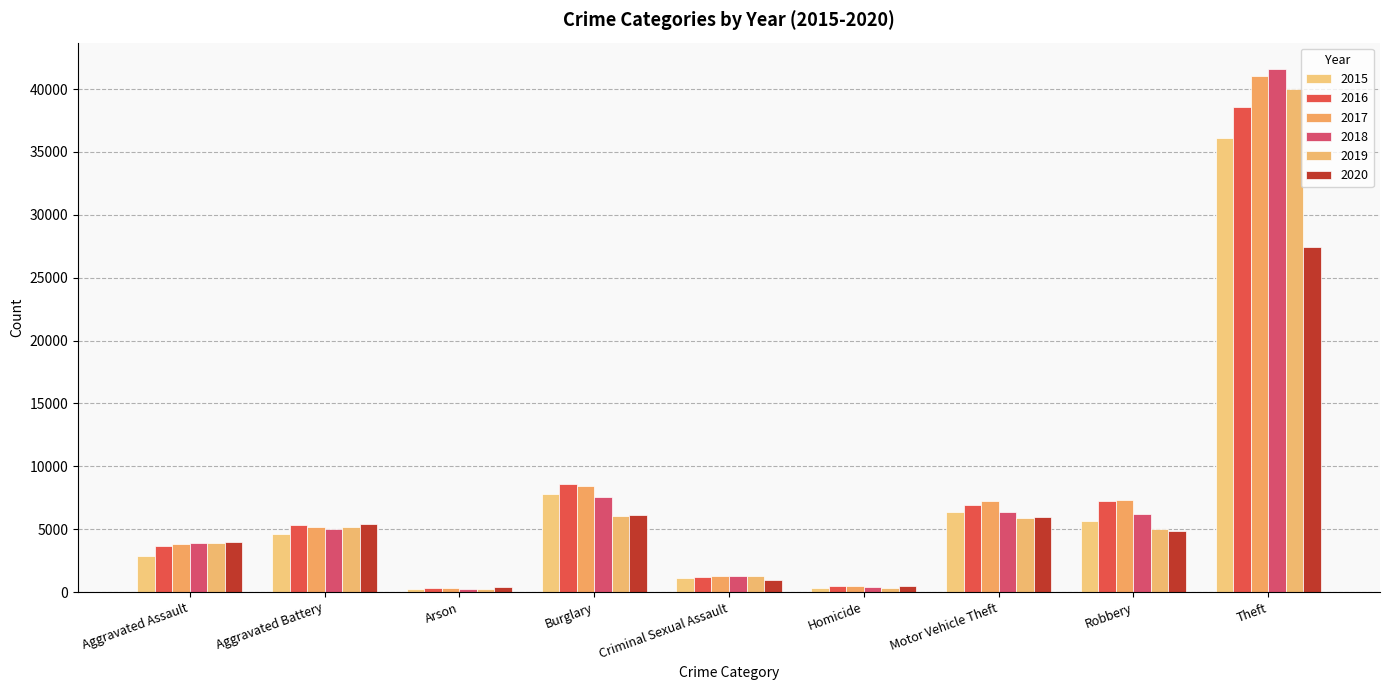

Count the number of data series in this chart.

6